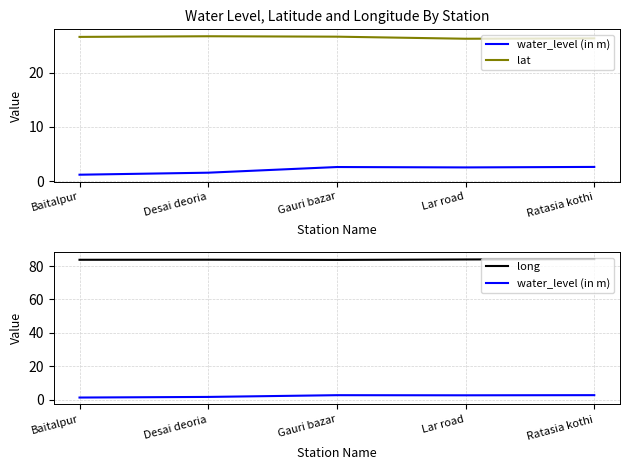

True or false: water_level (in m) and long cross at least once.

False